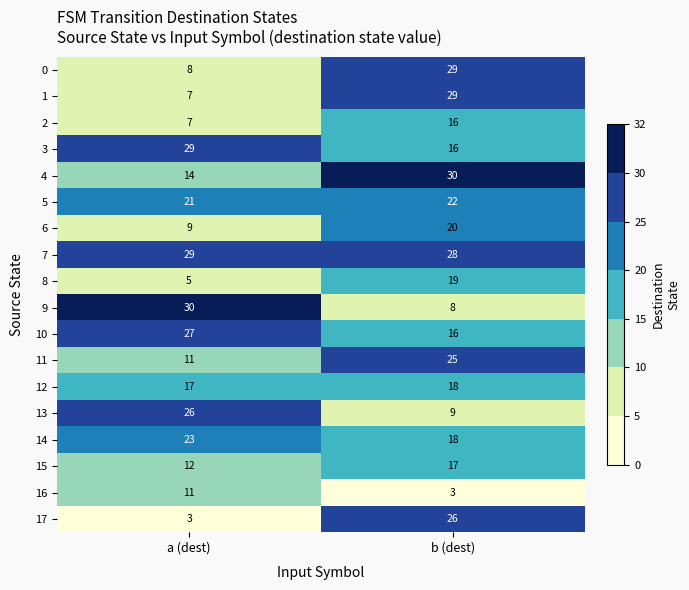

What is the maximum value for 9?

30